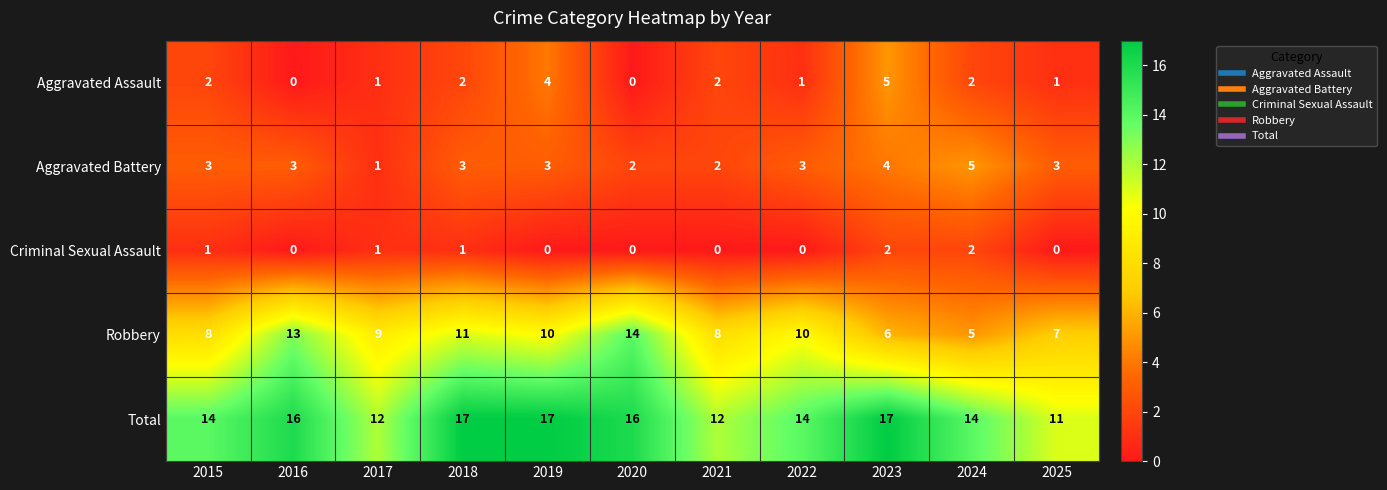

Which series changed the most between 2020 and 2025?

Robbery